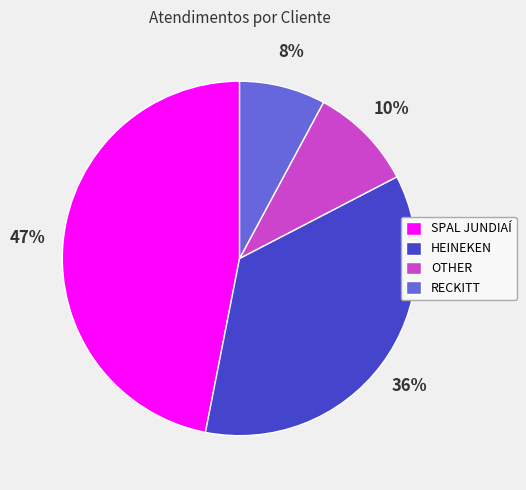

To the nearest percent, what percentage of the pie is RECKITT?

8%